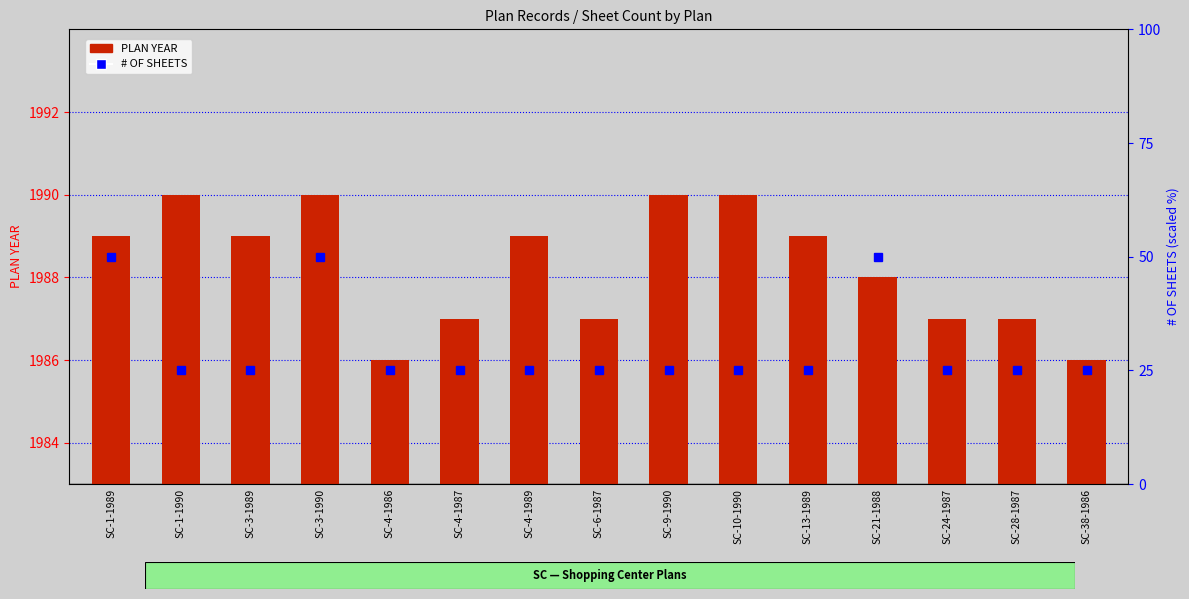

Reading left to right, list all the values displayed in this chart.

PLAN YEAR: SC-1-1989=1989	SC-1-1990=1990	SC-3-1989=1989	SC-3-1990=1990	SC-4-1986=1986	SC-4-1987=1987	SC-4-1989=1989	SC-6-1987=1987	SC-9-1990=1990	SC-10-1990=1990	SC-13-1989=1989	SC-21-1988=1988	SC-24-1987=1987	SC-28-1987=1987	SC-38-1986=1986
# OF SHEETS: SC-1-1989=50	SC-1-1990=25	SC-3-1989=25	SC-3-1990=50	SC-4-1986=25	SC-4-1987=25	SC-4-1989=25	SC-6-1987=25	SC-9-1990=25	SC-10-1990=25	SC-13-1989=25	SC-21-1988=50	SC-24-1987=25	SC-28-1987=25	SC-38-1986=25